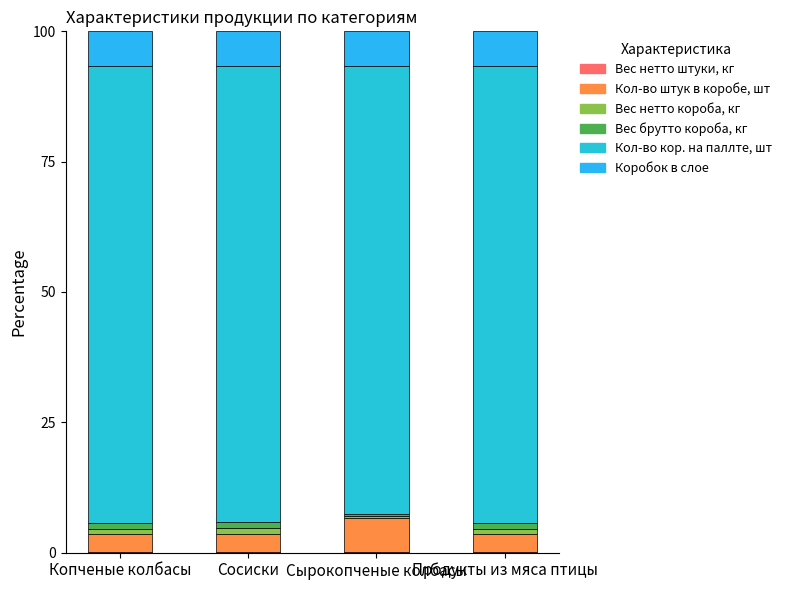

Rank the series by their maximum value, from highest to lowest.

Кол-во кор. на паллте, шт, Коробок в слое, Кол-во штук в коробе, шт, Вес брутто короба, кг, Вес нетто короба, кг, Вес нетто штуки, кг